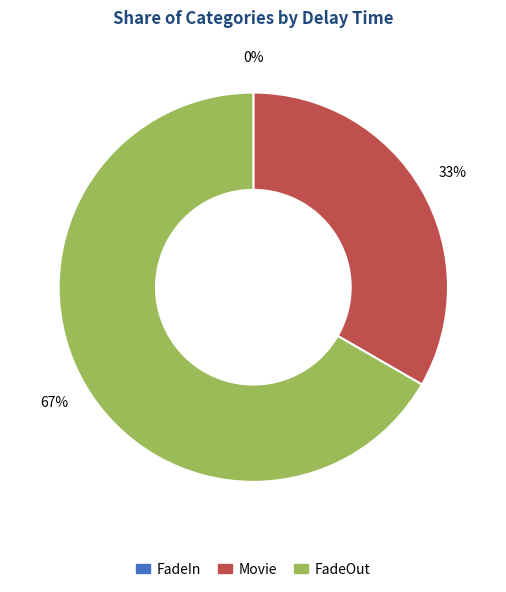

True or false: FadeOut accounts for 53% of the total.

False